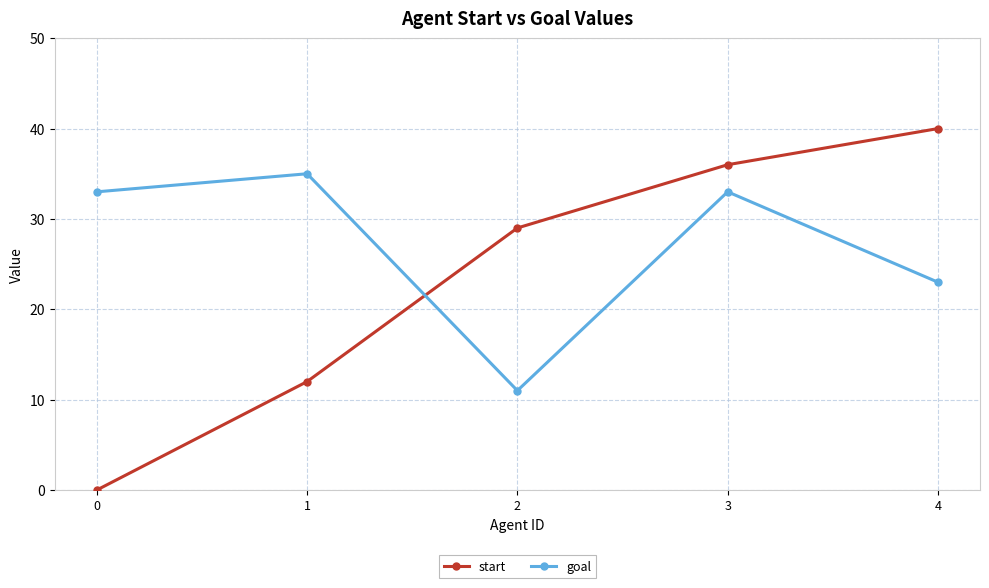

What is the value of the goal point at the 4th from the left?

33